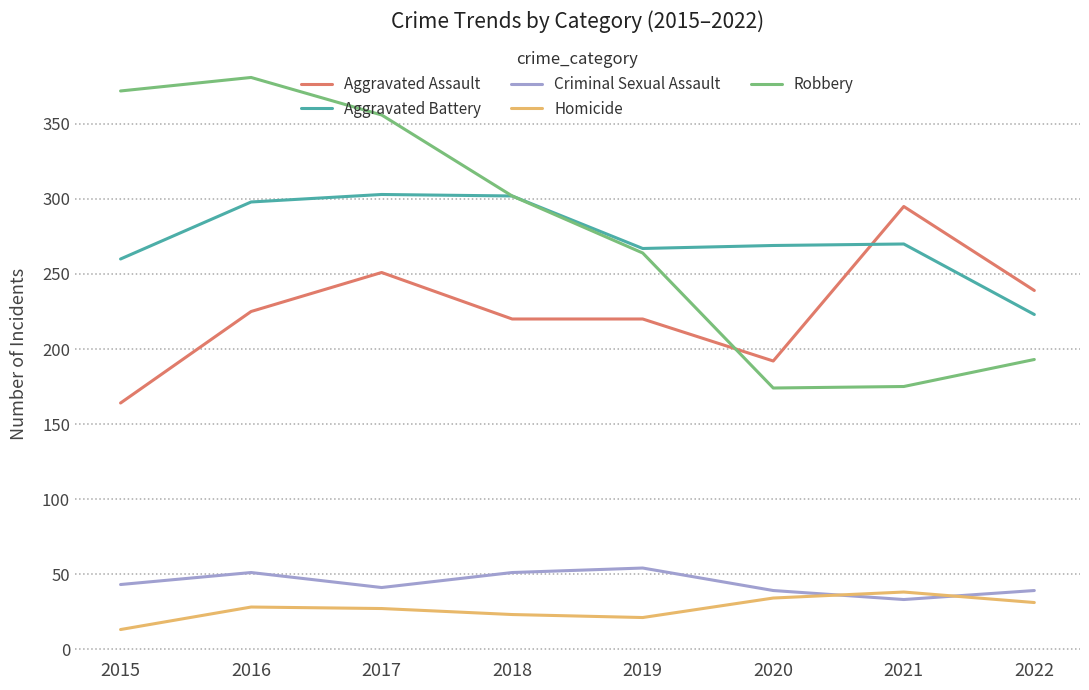

What value does the Homicide series have at 2020, to the nearest 10?

30